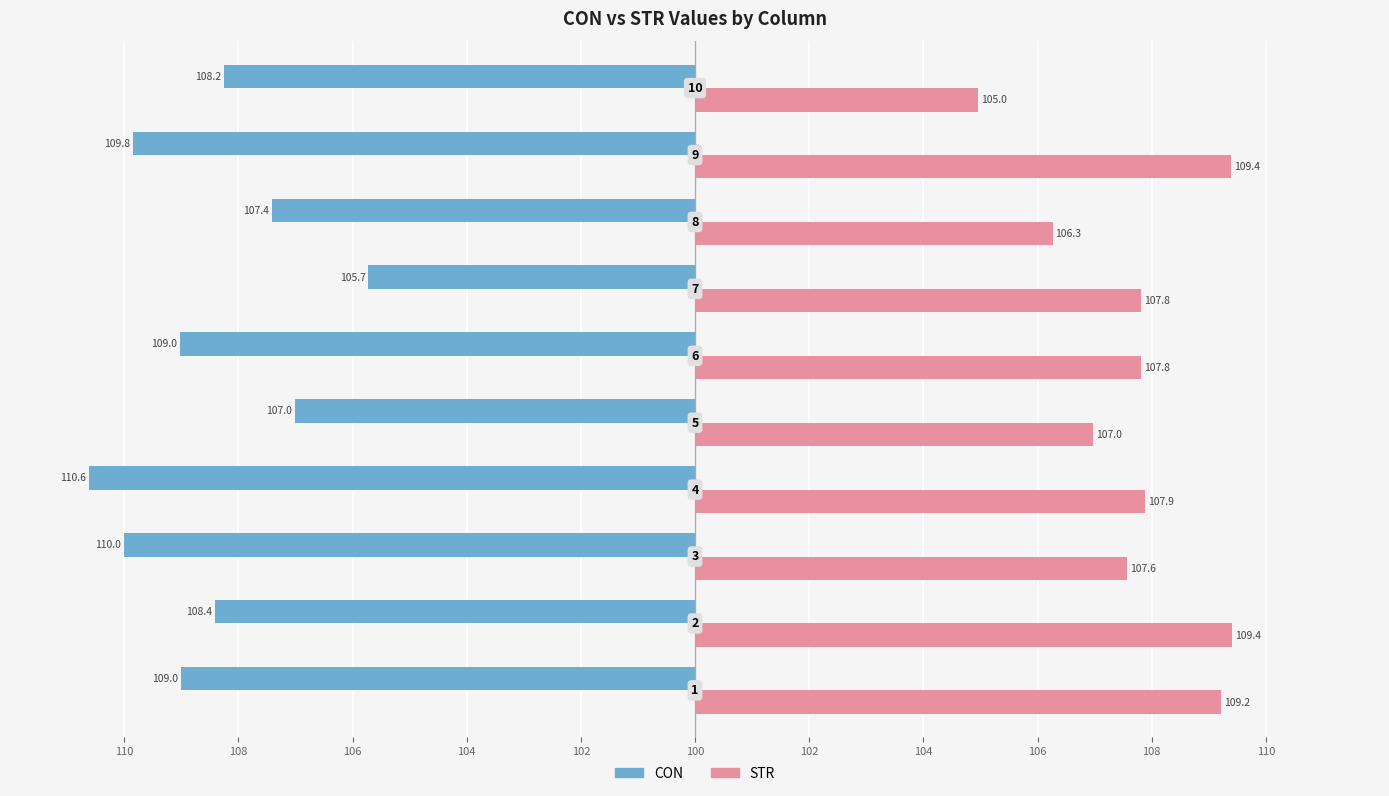

What are all the series names shown in the legend?

CON, STR